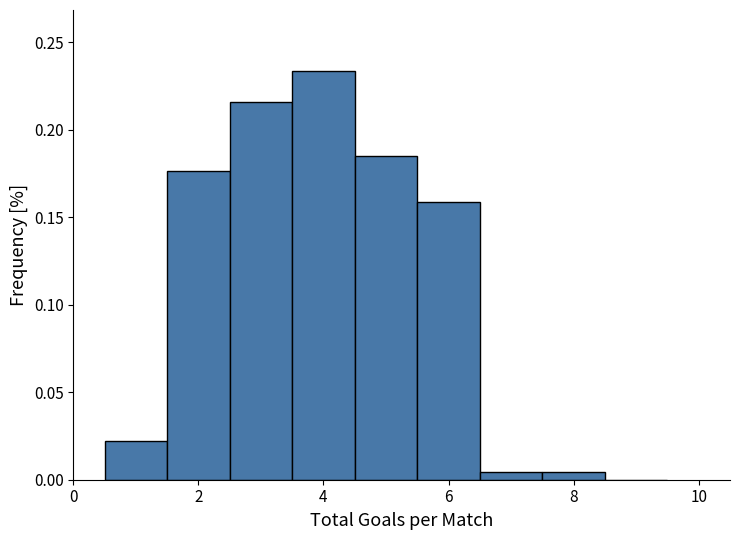

Reading left to right, transcribe this chart: for each bar, give the range it covers on the x-axis and its height. Neither the bar edges nor the heights are printed on the chart, so give them approximately, as read against the axes.

0.5 to 1.5: 0.020
1.5 to 2.5: 0.175
2.5 to 3.5: 0.215
3.5 to 4.5: 0.235
4.5 to 5.5: 0.185
5.5 to 6.5: 0.160
6.5 to 7.5: under 0.005
7.5 to 8.5: under 0.005
8.5 to 9.5: 0